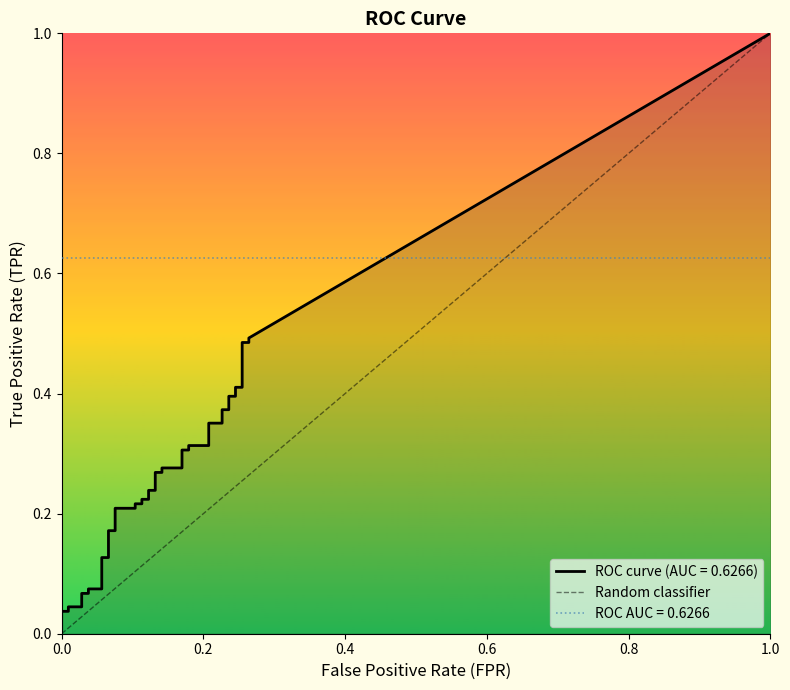

Does the chart display data point markers on the line(s)?

No